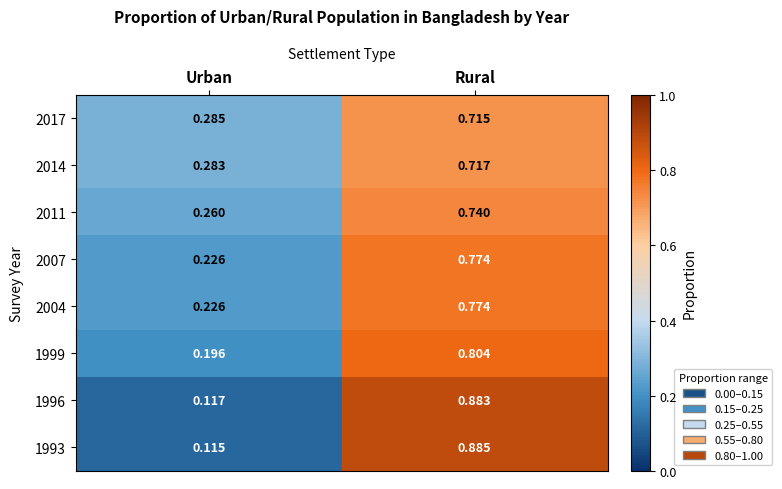

Rank the categories by 2017 value from lowest to highest.

Urban, Rural